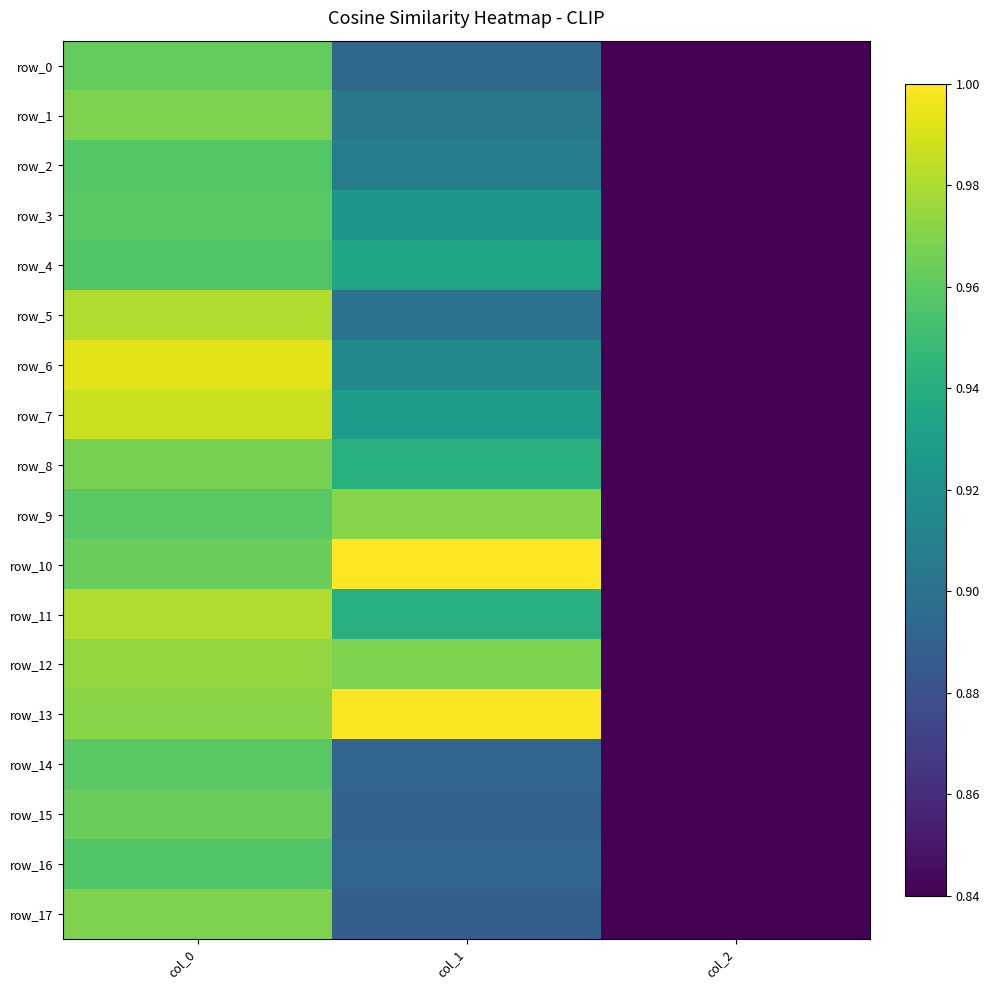

What is the difference between the highest and lowest values at col_1?

0.1